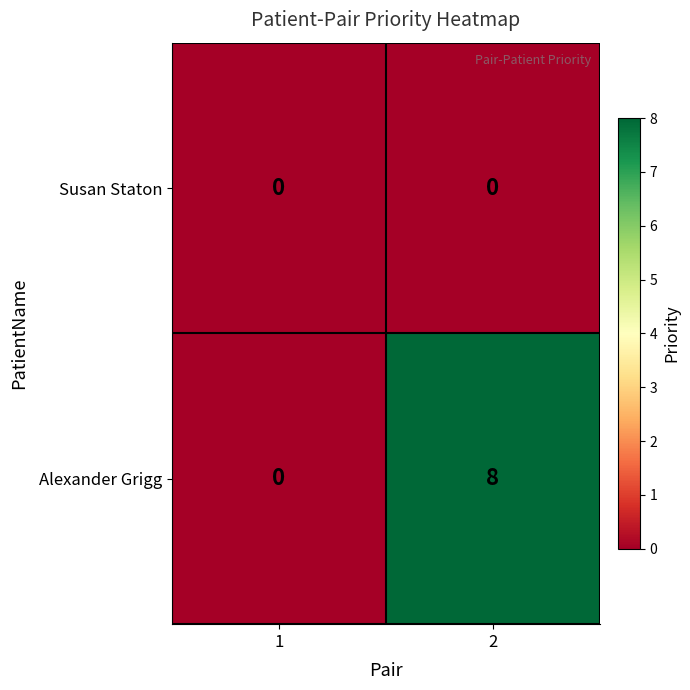

List the series in order of their peak value, lowest first.

Susan Staton, Alexander Grigg